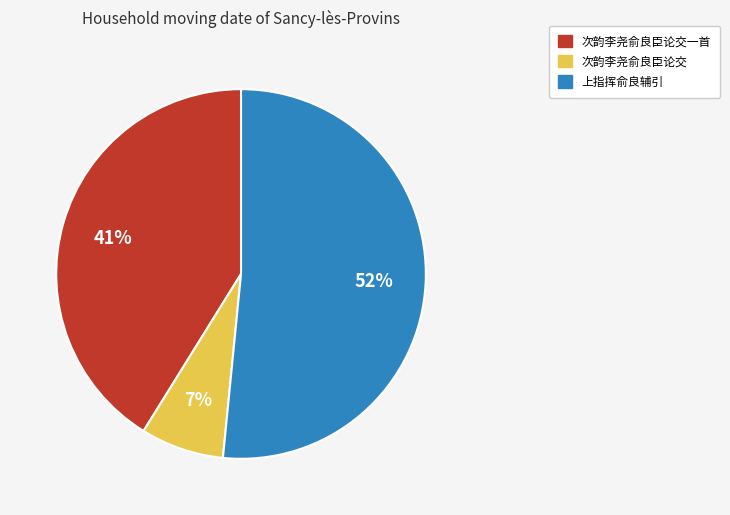

To the nearest percent, what percentage of the pie is 上指挥俞良辅引?

52%